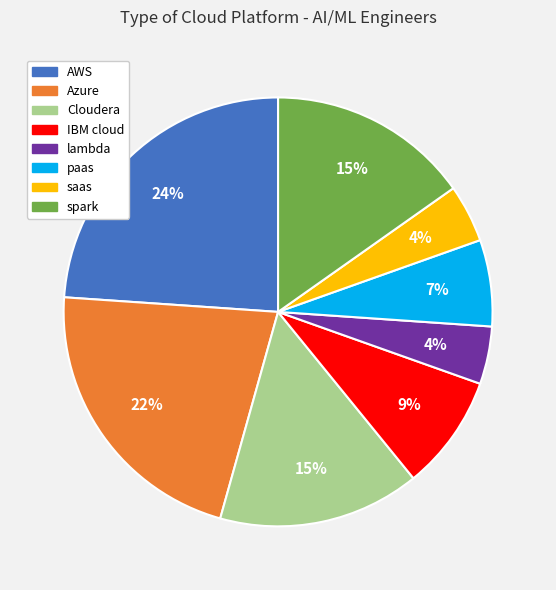

How many slices are in this pie chart?

8